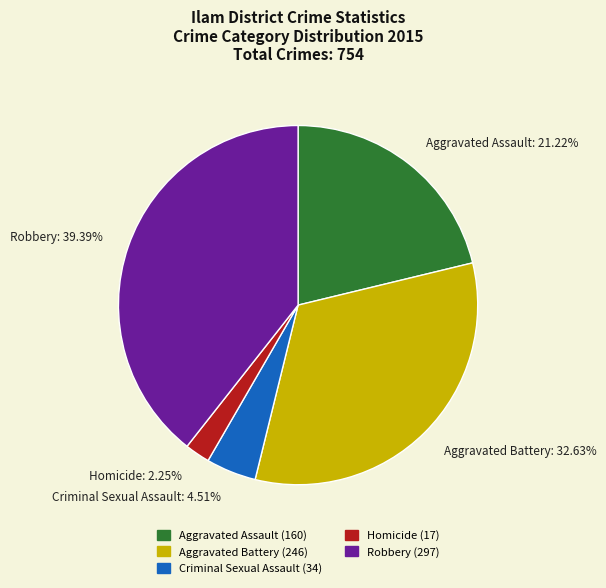

Which category has the biggest portion of the pie?

Robbery